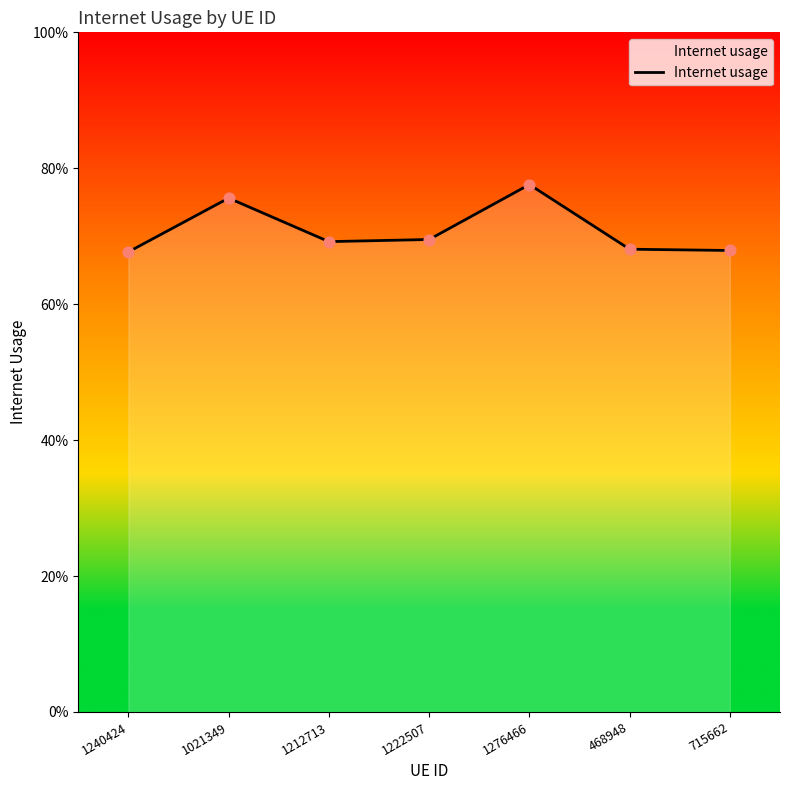

Which has a higher value, 1222507 or 1021349?

1021349